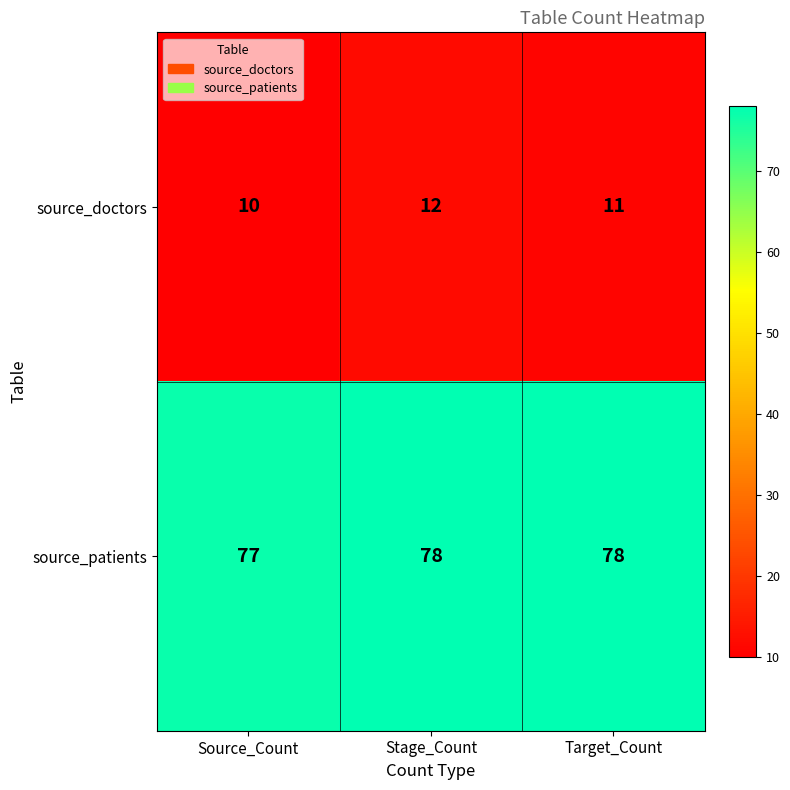

Which series has the largest total across all categories?

source_patients